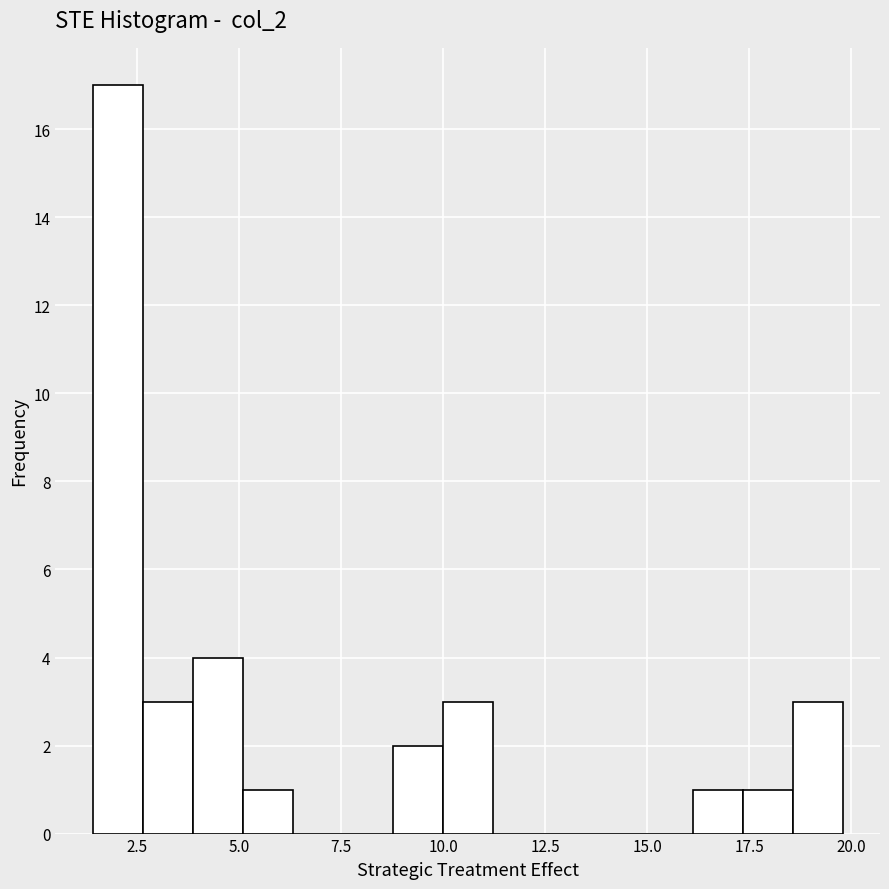

Read against the x-axis, roughly where is the centre of the tallest bar?

2.0